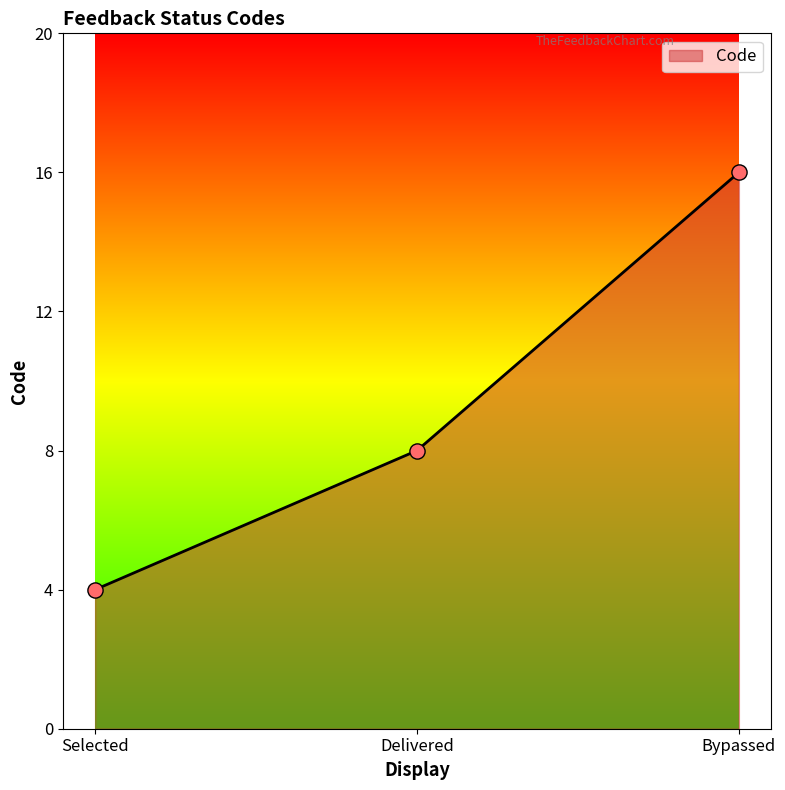

What is the change in value from Selected to Bypassed?

+12